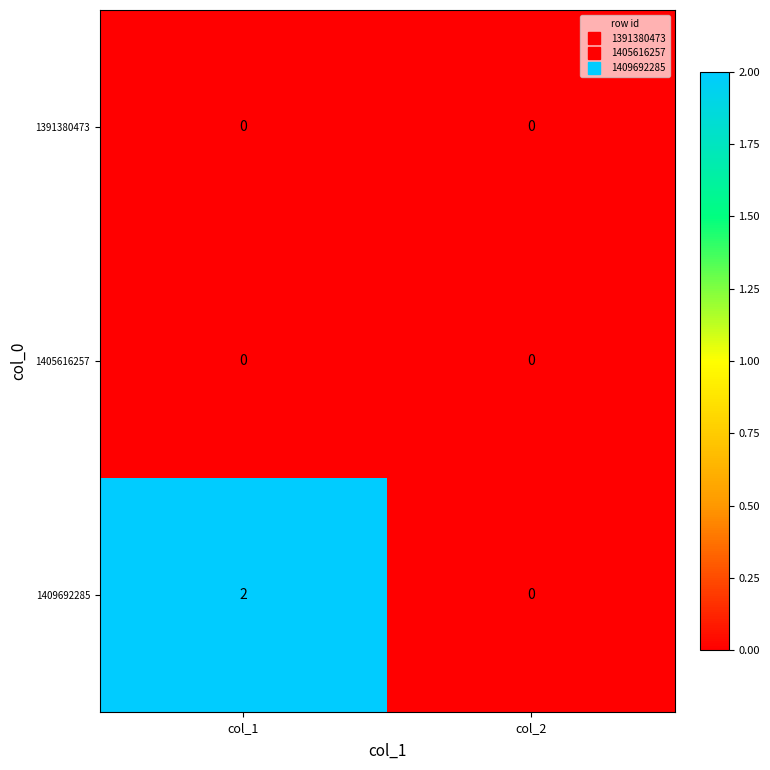

Reading left to right, transcribe all the data shown in this chart.

1391380473: 0	0
1405616257: 0	0
1409692285: 2	0